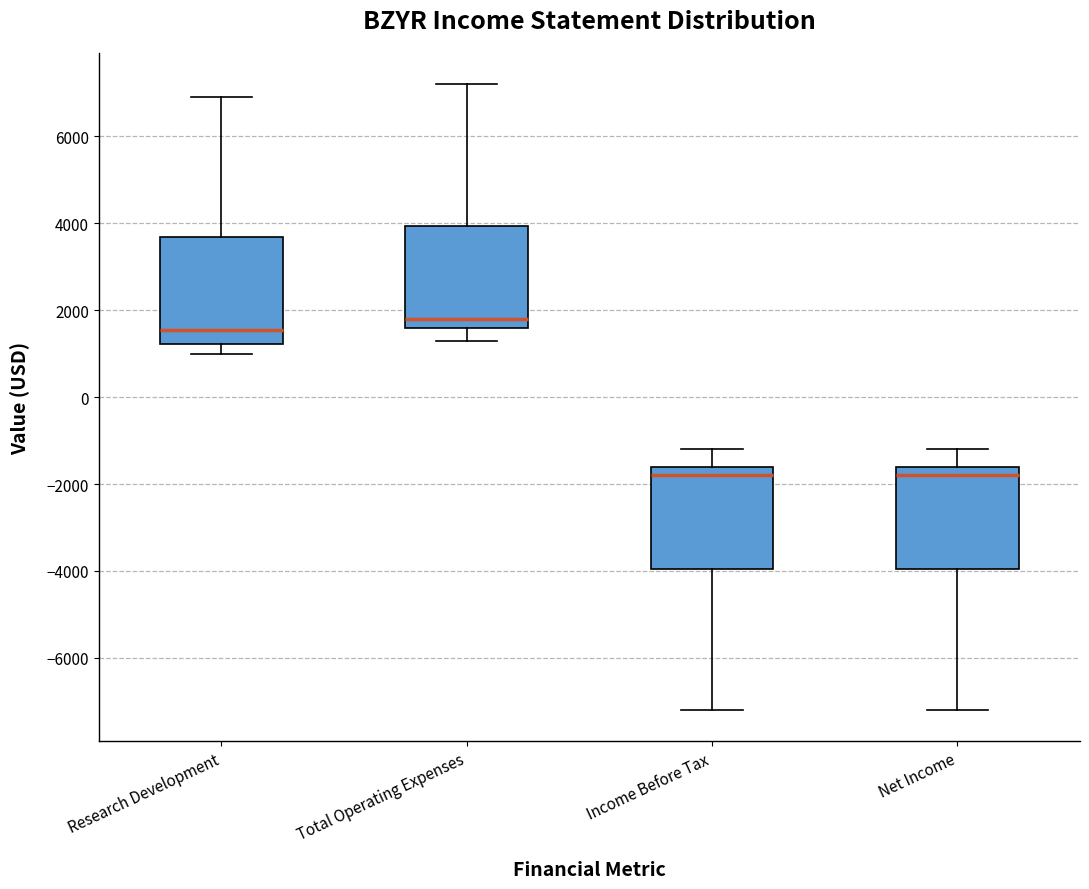

Reading left to right, transcribe this box plot: for each box, give where its median line is, the range the box spans, and where its two whiskers end, as read against the y-axis. The values are not printed on the chart, so give them approximately, as read against the axis.

Research Development: median 1600, box 1200 to 3600, whiskers 1000 to 7000
Total Operating Expenses: median 1800, box 1600 to 4000, whiskers 1400 to 7200
Income Before Tax: median -1800, box -4000 to -1600, whiskers -7200 to -1200
Net Income: median -1800, box -4000 to -1600, whiskers -7200 to -1200